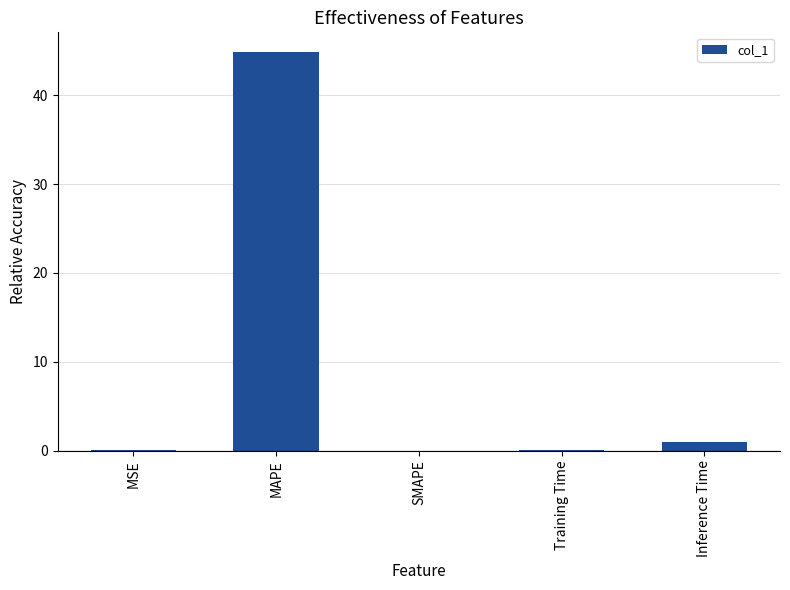

What is the average value?

9.2